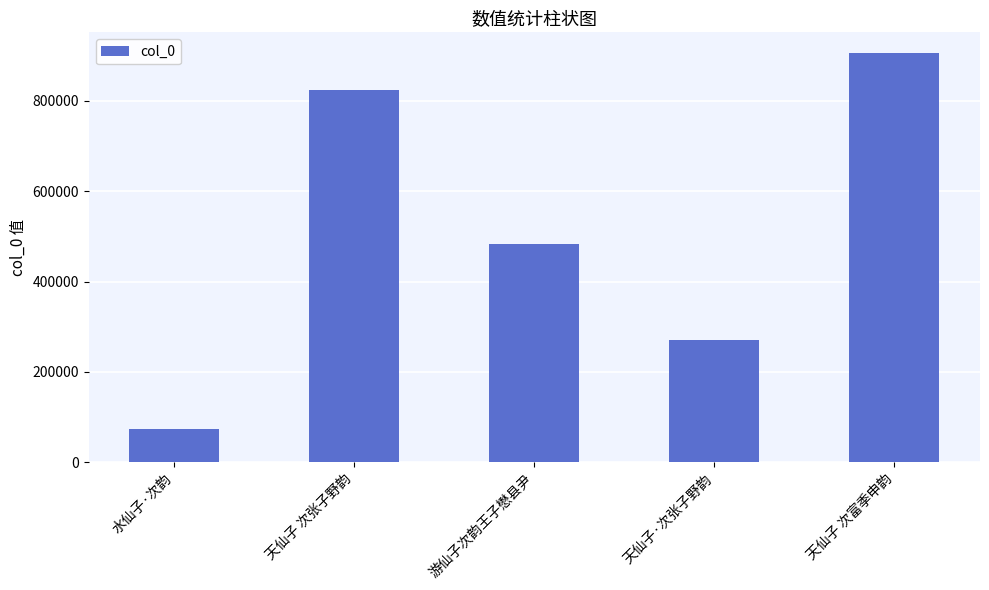

What is the approximate value at 天仙子 次富季申韵?

906437